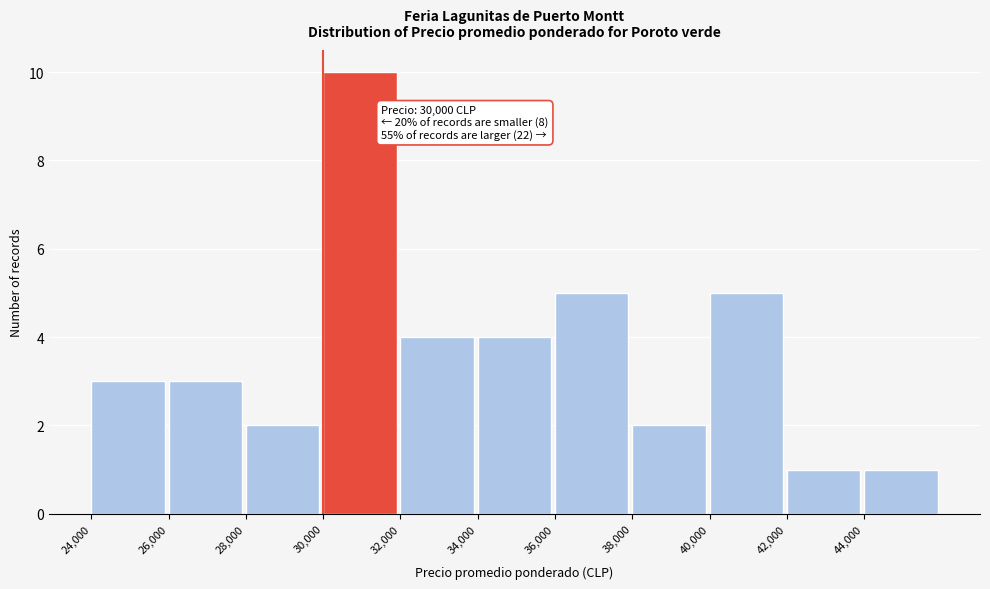

Which range on the x-axis has the tallest bar?

30000 to 32000